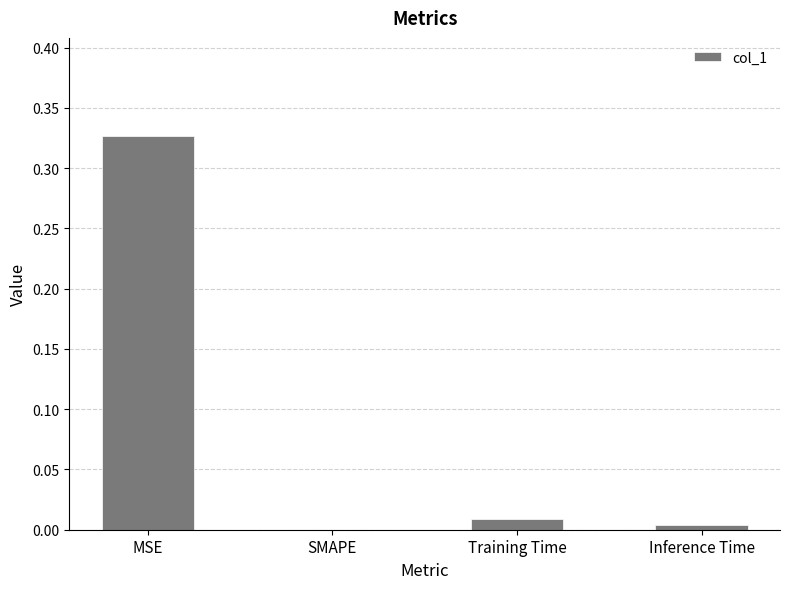

Which label corresponds to the largest value in the chart?

MSE